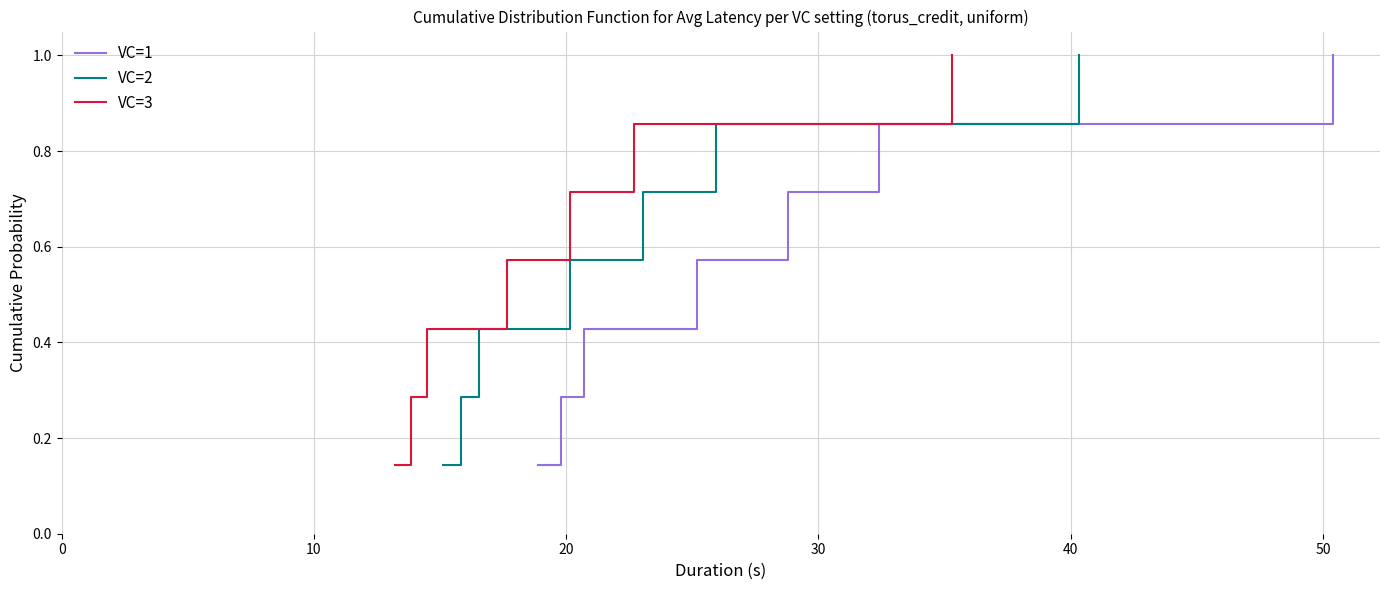

True or false: VC=3 and VC=1 intersect in this chart.

False